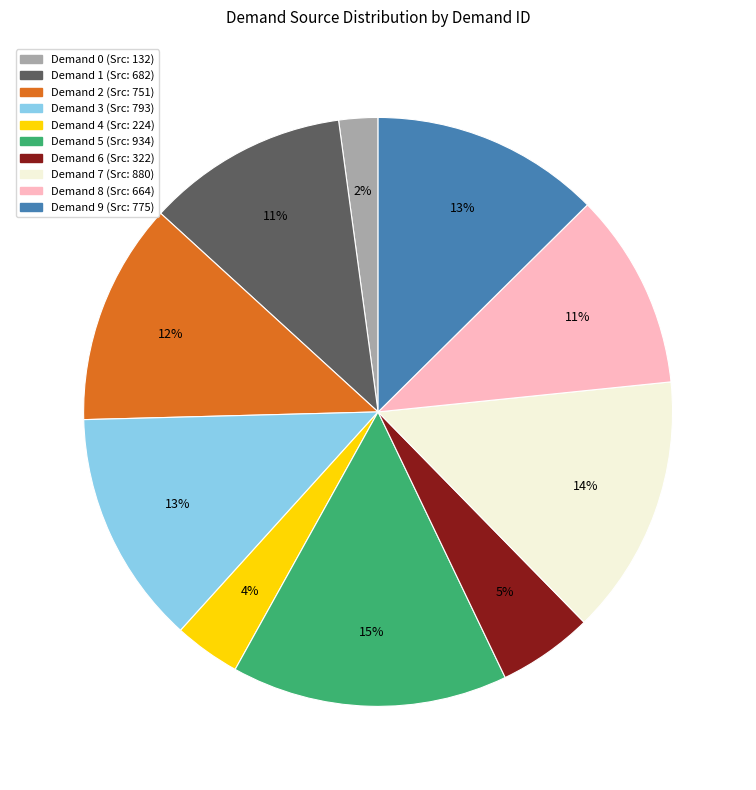

To the nearest percent, what is the difference between the largest and smallest slice percentages?

13%